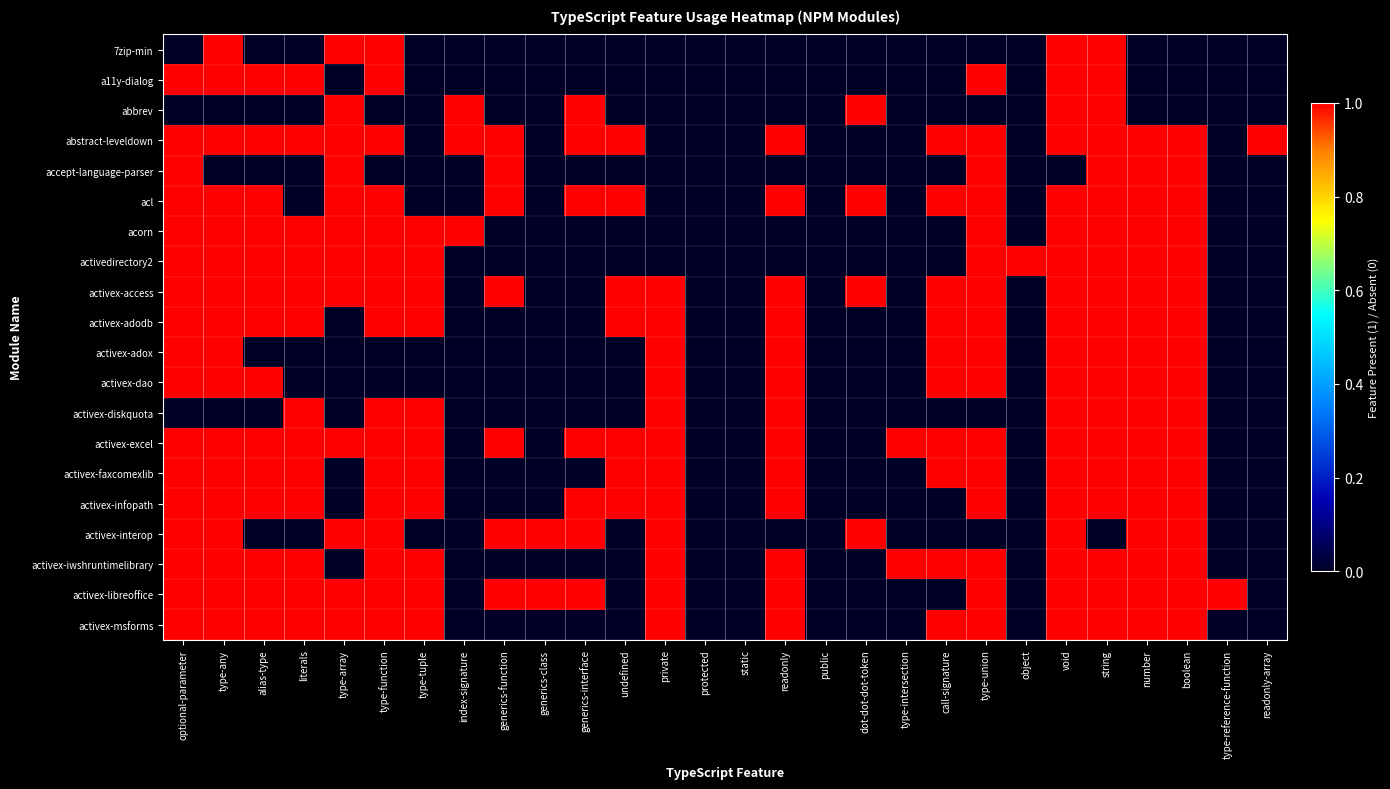

Reading right to left, extract all data points from this chart.

7zip-min: readonly-array=0	type-reference-function=0	boolean=0	number=0	string=1	void=1	object=0	type-union=0	call-signature=0	type-intersection=0	dot-dot-dot-token=0	public=0	readonly=0	static=0	protected=0	private=0	undefined=0	generics-interface=0	generics-class=0	generics-function=0	index-signature=0	type-tuple=0	type-function=1	type-array=1	literals=0	alias-type=0	type-any=1	optional-parameter=0
a11y-dialog: readonly-array=0	type-reference-function=0	boolean=0	number=0	string=1	void=1	object=0	type-union=1	call-signature=0	type-intersection=0	dot-dot-dot-token=0	public=0	readonly=0	static=0	protected=0	private=0	undefined=0	generics-interface=0	generics-class=0	generics-function=0	index-signature=0	type-tuple=0	type-function=1	type-array=0	literals=1	alias-type=1	type-any=1	optional-parameter=1
abbrev: readonly-array=0	type-reference-function=0	boolean=0	number=0	string=1	void=1	object=0	type-union=0	call-signature=0	type-intersection=0	dot-dot-dot-token=1	public=0	readonly=0	static=0	protected=0	private=0	undefined=0	generics-interface=1	generics-class=0	generics-function=0	index-signature=1	type-tuple=0	type-function=0	type-array=1	literals=0	alias-type=0	type-any=0	optional-parameter=0
abstract-leveldown: readonly-array=1	type-reference-function=0	boolean=1	number=1	string=1	void=1	object=0	type-union=1	call-signature=1	type-intersection=0	dot-dot-dot-token=0	public=0	readonly=1	static=0	protected=0	private=0	undefined=1	generics-interface=1	generics-class=0	generics-function=1	index-signature=1	type-tuple=0	type-function=1	type-array=1	literals=1	alias-type=1	type-any=1	optional-parameter=1
accept-language-parser: readonly-array=0	type-reference-function=0	boolean=1	number=1	string=1	void=0	object=0	type-union=1	call-signature=0	type-intersection=0	dot-dot-dot-token=0	public=0	readonly=0	static=0	protected=0	private=0	undefined=0	generics-interface=0	generics-class=0	generics-function=1	index-signature=0	type-tuple=0	type-function=0	type-array=1	literals=0	alias-type=0	type-any=0	optional-parameter=1
acl: readonly-array=0	type-reference-function=0	boolean=1	number=1	string=1	void=1	object=0	type-union=1	call-signature=1	type-intersection=0	dot-dot-dot-token=1	public=0	readonly=1	static=0	protected=0	private=0	undefined=1	generics-interface=1	generics-class=0	generics-function=1	index-signature=0	type-tuple=0	type-function=1	type-array=1	literals=0	alias-type=1	type-any=1	optional-parameter=1
acorn: readonly-array=0	type-reference-function=0	boolean=1	number=1	string=1	void=1	object=0	type-union=1	call-signature=0	type-intersection=0	dot-dot-dot-token=0	public=0	readonly=0	static=0	protected=0	private=0	undefined=0	generics-interface=0	generics-class=0	generics-function=0	index-signature=1	type-tuple=1	type-function=1	type-array=1	literals=1	alias-type=1	type-any=1	optional-parameter=1
activedirectory2: readonly-array=0	type-reference-function=0	boolean=1	number=1	string=1	void=1	object=1	type-union=1	call-signature=0	type-intersection=0	dot-dot-dot-token=0	public=0	readonly=0	static=0	protected=0	private=0	undefined=0	generics-interface=0	generics-class=0	generics-function=0	index-signature=0	type-tuple=1	type-function=1	type-array=1	literals=1	alias-type=1	type-any=1	optional-parameter=1
activex-access: readonly-array=0	type-reference-function=0	boolean=1	number=1	string=1	void=1	object=0	type-union=1	call-signature=1	type-intersection=0	dot-dot-dot-token=1	public=0	readonly=1	static=0	protected=0	private=1	undefined=1	generics-interface=0	generics-class=0	generics-function=1	index-signature=0	type-tuple=1	type-function=1	type-array=1	literals=1	alias-type=1	type-any=1	optional-parameter=1
activex-adodb: readonly-array=0	type-reference-function=0	boolean=1	number=1	string=1	void=1	object=0	type-union=1	call-signature=1	type-intersection=0	dot-dot-dot-token=0	public=0	readonly=1	static=0	protected=0	private=1	undefined=1	generics-interface=0	generics-class=0	generics-function=0	index-signature=0	type-tuple=1	type-function=1	type-array=0	literals=1	alias-type=1	type-any=1	optional-parameter=1
activex-adox: readonly-array=0	type-reference-function=0	boolean=1	number=1	string=1	void=1	object=0	type-union=1	call-signature=1	type-intersection=0	dot-dot-dot-token=0	public=0	readonly=1	static=0	protected=0	private=1	undefined=0	generics-interface=0	generics-class=0	generics-function=0	index-signature=0	type-tuple=0	type-function=0	type-array=0	literals=0	alias-type=0	type-any=1	optional-parameter=1
activex-dao: readonly-array=0	type-reference-function=0	boolean=1	number=1	string=1	void=1	object=0	type-union=1	call-signature=1	type-intersection=0	dot-dot-dot-token=0	public=0	readonly=1	static=0	protected=0	private=1	undefined=0	generics-interface=0	generics-class=0	generics-function=0	index-signature=0	type-tuple=0	type-function=0	type-array=0	literals=0	alias-type=1	type-any=1	optional-parameter=1
activex-diskquota: readonly-array=0	type-reference-function=0	boolean=1	number=1	string=1	void=1	object=0	type-union=0	call-signature=0	type-intersection=0	dot-dot-dot-token=0	public=0	readonly=1	static=0	protected=0	private=1	undefined=0	generics-interface=0	generics-class=0	generics-function=0	index-signature=0	type-tuple=1	type-function=1	type-array=0	literals=1	alias-type=0	type-any=0	optional-parameter=0
activex-excel: readonly-array=0	type-reference-function=0	boolean=1	number=1	string=1	void=1	object=0	type-union=1	call-signature=1	type-intersection=1	dot-dot-dot-token=0	public=0	readonly=1	static=0	protected=0	private=1	undefined=1	generics-interface=1	generics-class=0	generics-function=1	index-signature=0	type-tuple=1	type-function=1	type-array=1	literals=1	alias-type=1	type-any=1	optional-parameter=1
activex-faxcomexlib: readonly-array=0	type-reference-function=0	boolean=1	number=1	string=1	void=1	object=0	type-union=1	call-signature=1	type-intersection=0	dot-dot-dot-token=0	public=0	readonly=1	static=0	protected=0	private=1	undefined=1	generics-interface=0	generics-class=0	generics-function=0	index-signature=0	type-tuple=1	type-function=1	type-array=0	literals=1	alias-type=1	type-any=1	optional-parameter=1
activex-infopath: readonly-array=0	type-reference-function=0	boolean=1	number=1	string=1	void=1	object=0	type-union=1	call-signature=0	type-intersection=0	dot-dot-dot-token=0	public=0	readonly=1	static=0	protected=0	private=1	undefined=1	generics-interface=1	generics-class=0	generics-function=0	index-signature=0	type-tuple=1	type-function=1	type-array=0	literals=1	alias-type=1	type-any=1	optional-parameter=1
activex-interop: readonly-array=0	type-reference-function=0	boolean=1	number=1	string=0	void=1	object=0	type-union=0	call-signature=0	type-intersection=0	dot-dot-dot-token=1	public=0	readonly=0	static=0	protected=0	private=1	undefined=0	generics-interface=1	generics-class=1	generics-function=1	index-signature=0	type-tuple=0	type-function=1	type-array=1	literals=0	alias-type=0	type-any=1	optional-parameter=1
activex-iwshruntimelibrary: readonly-array=0	type-reference-function=0	boolean=1	number=1	string=1	void=1	object=0	type-union=1	call-signature=1	type-intersection=1	dot-dot-dot-token=0	public=0	readonly=1	static=0	protected=0	private=1	undefined=0	generics-interface=0	generics-class=0	generics-function=0	index-signature=0	type-tuple=1	type-function=1	type-array=0	literals=1	alias-type=1	type-any=1	optional-parameter=1
activex-libreoffice: readonly-array=0	type-reference-function=1	boolean=1	number=1	string=1	void=1	object=0	type-union=1	call-signature=0	type-intersection=0	dot-dot-dot-token=0	public=0	readonly=1	static=0	protected=0	private=1	undefined=0	generics-interface=1	generics-class=1	generics-function=1	index-signature=0	type-tuple=1	type-function=1	type-array=1	literals=1	alias-type=1	type-any=1	optional-parameter=1
activex-msforms: readonly-array=0	type-reference-function=0	boolean=1	number=1	string=1	void=1	object=0	type-union=1	call-signature=1	type-intersection=0	dot-dot-dot-token=0	public=0	readonly=1	static=0	protected=0	private=1	undefined=0	generics-interface=0	generics-class=0	generics-function=0	index-signature=0	type-tuple=1	type-function=1	type-array=1	literals=1	alias-type=1	type-any=1	optional-parameter=1